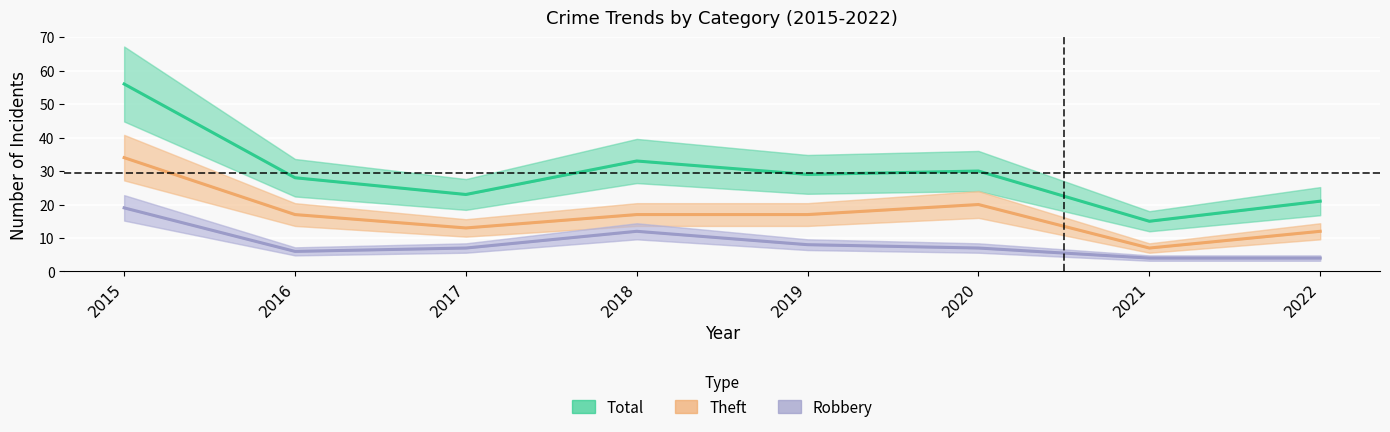

At which label does Theft first exceed 17?

2015